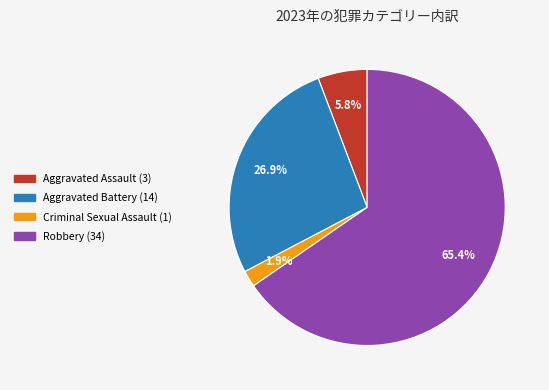

To the nearest percent, what percentage of the pie is Criminal Sexual Assault?

2%